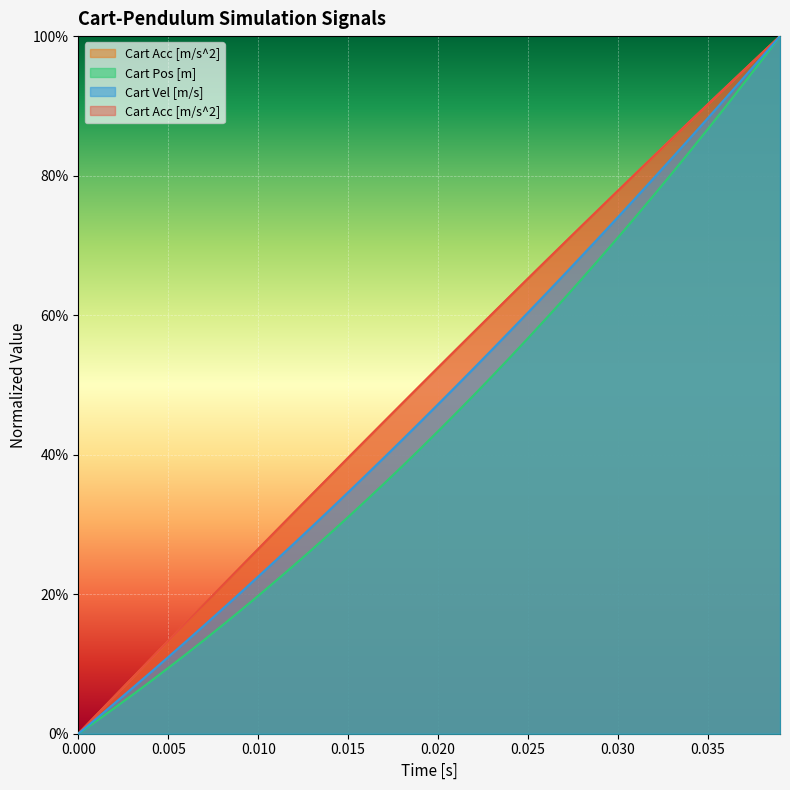

The value of Cart Vel [m/s] at 0.020 is 0.1. True or false?

False